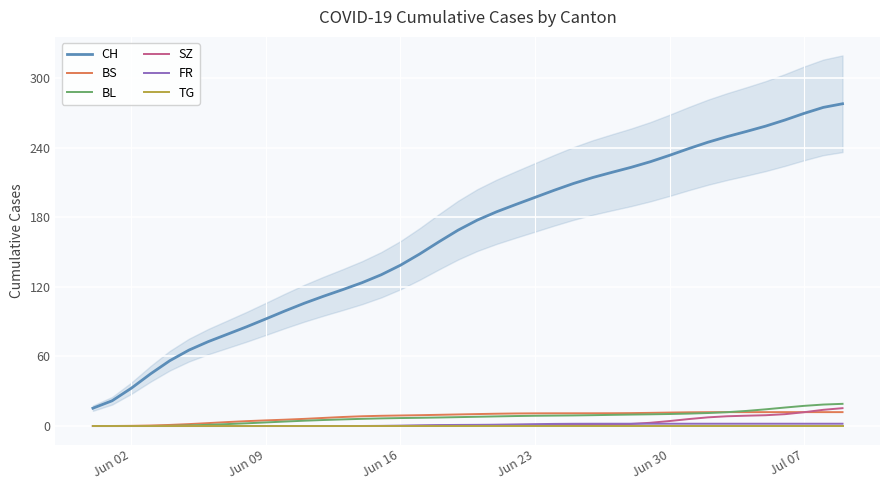

What is the maximum value for SZ?

15.4